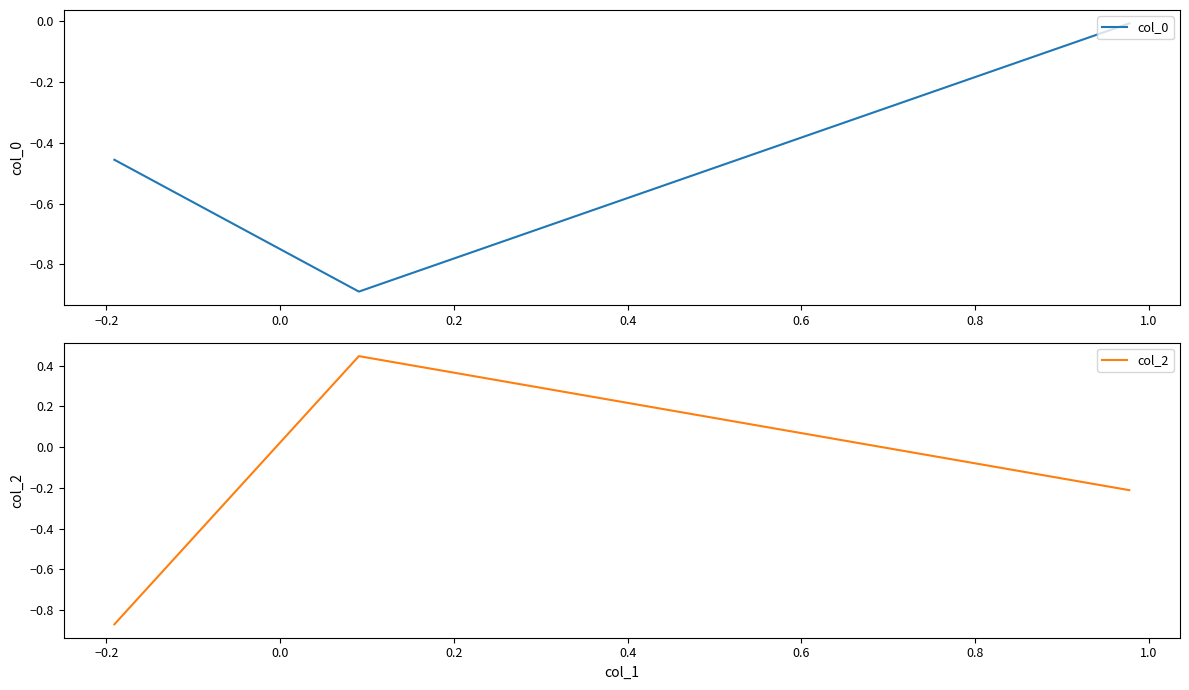

Reading left to right, transcribe all the data shown in this chart.

col_0: -0.5	-0.9	-0.0
col_2: -0.9	0.4	-0.2